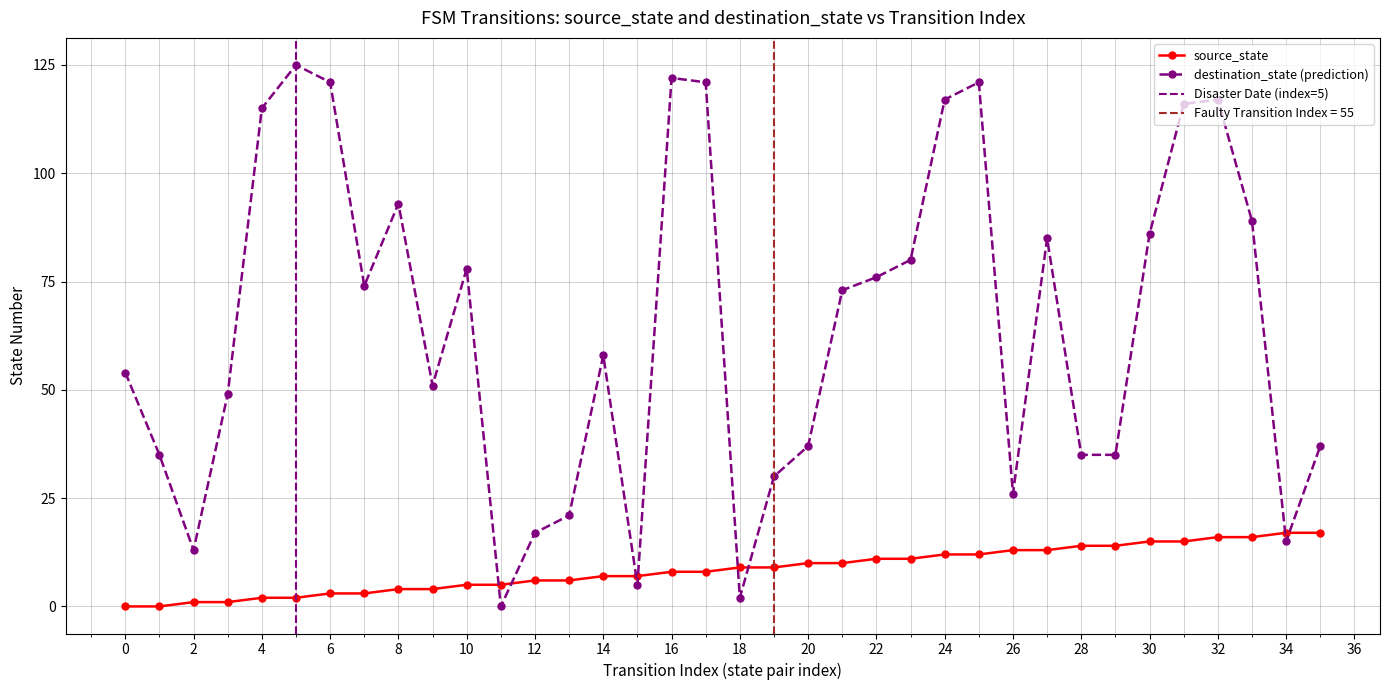

Which series changed the most between 2 and 29?

destination_state